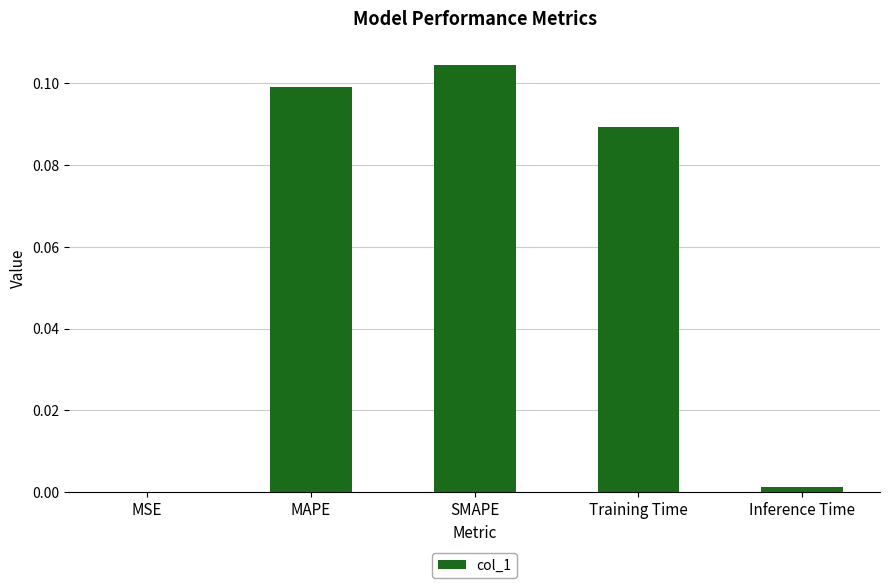

Which has a higher value, Inference Time or SMAPE?

SMAPE